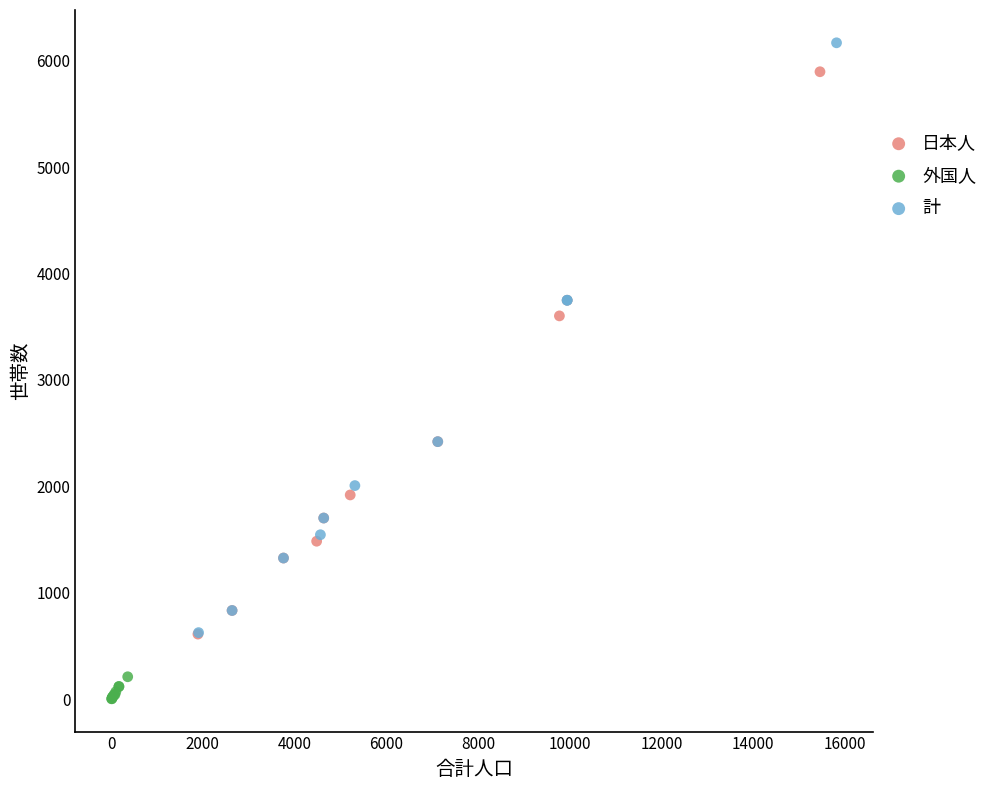

Which series contains the lowest Y value?

外国人